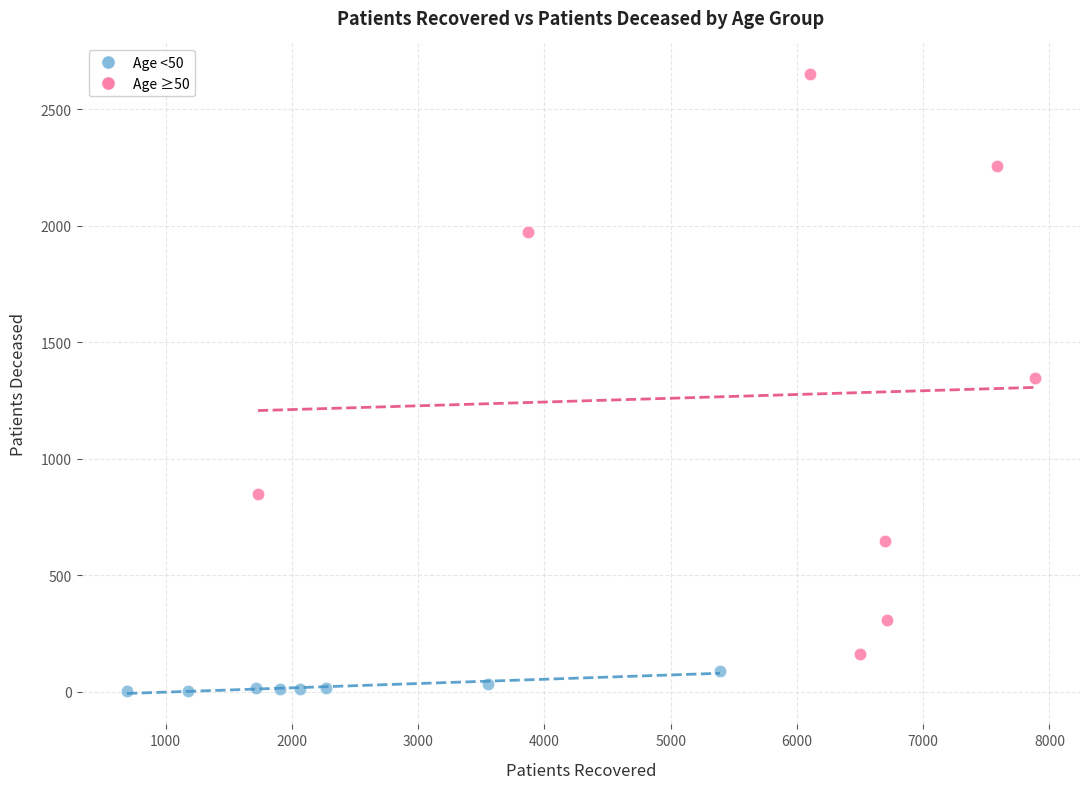

Which series has the widest spread of Y values?

Age ≥50